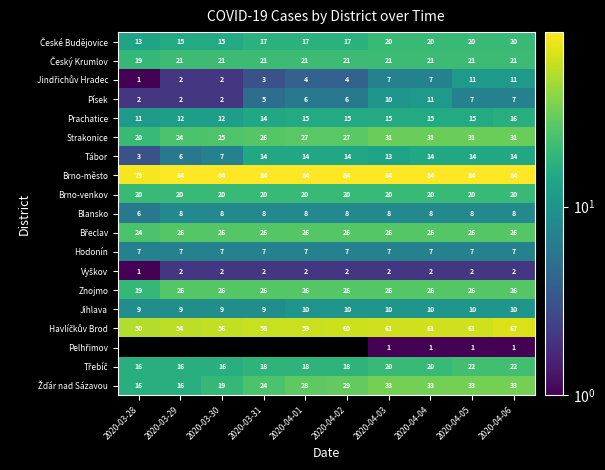

At which category does the chart reach its peak across all series?

2020-03-29